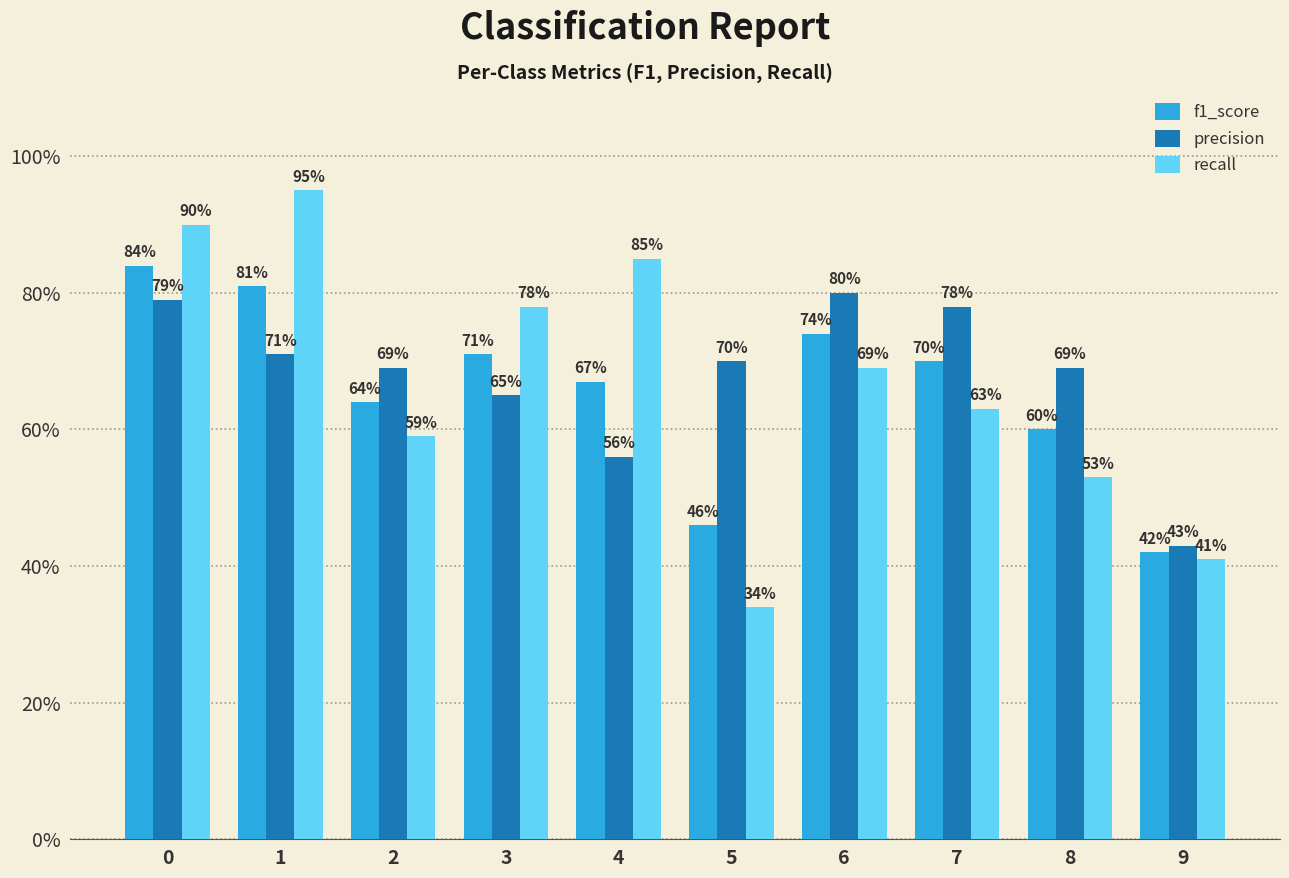

Does the chart contain any negative values?

No